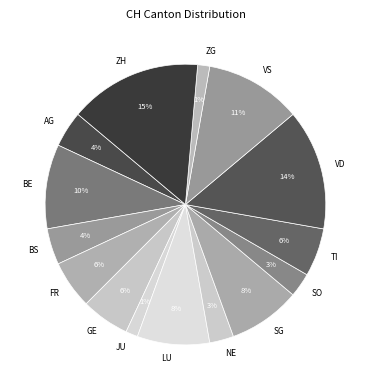

What is the ratio of the value at TI to the value at GE?

1.0